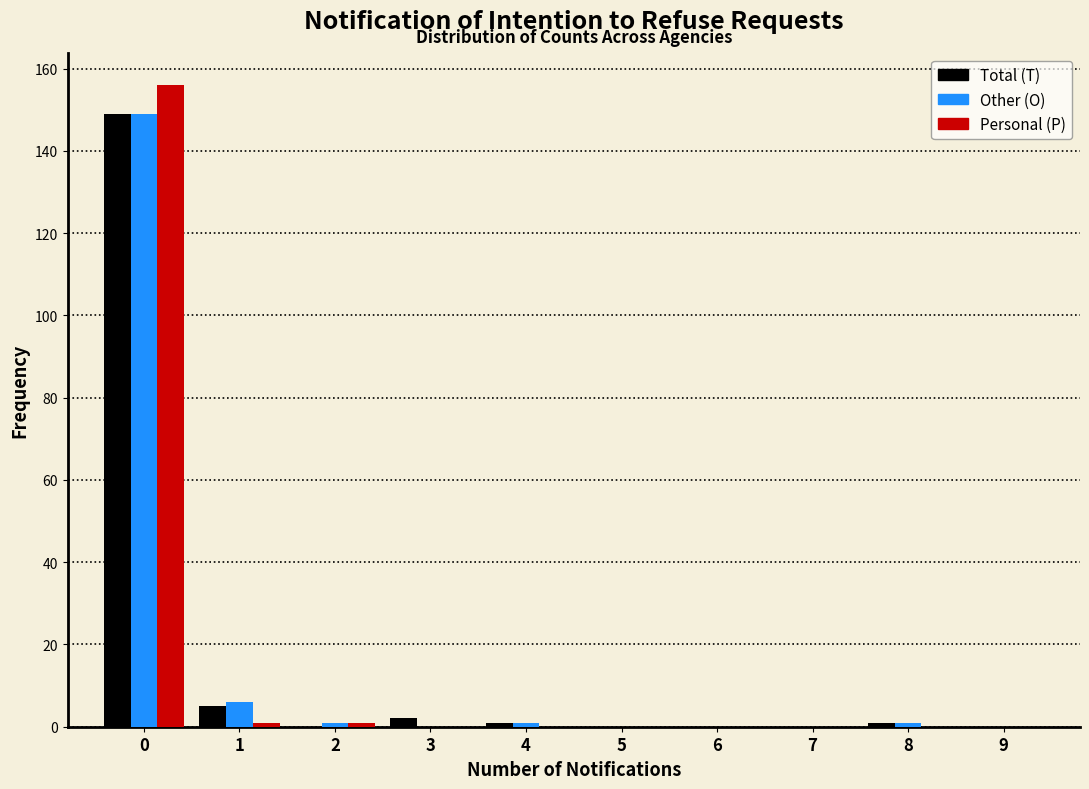

The Personal (P) series shows 156 at 0. True or false?

True